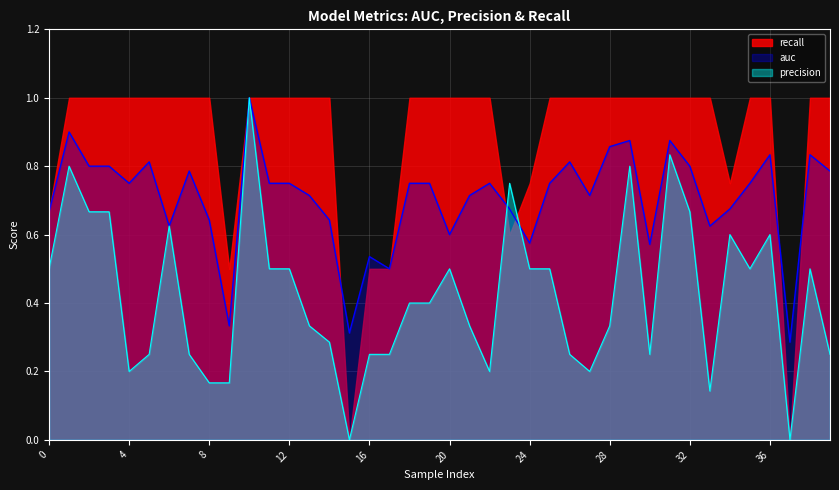

Which series ends up on top after the final intersection of auc and precision?

auc